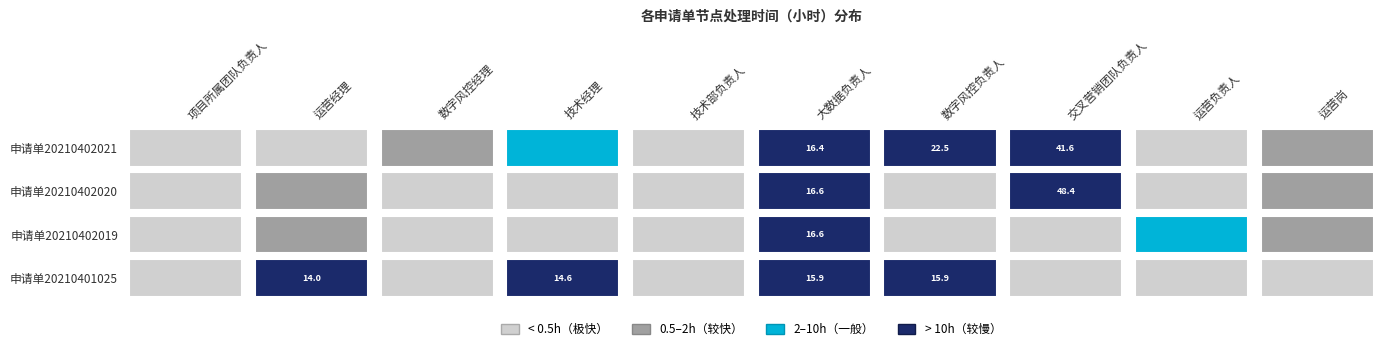

Reading left to right, list all the values displayed in this chart.

项目所属团队负责人: 0=0.0	1=0.1	2=0.1	3=0.0
运营经理: 0=0.4	1=0.6	2=0.7	3=14.0
数字风控经理: 0=0.7	1=0.0	2=0.0	3=0.2
技术经理: 0=4.2	1=0.1	2=0.1	3=14.6
技术部负责人: 0=0.0	1=0.3	2=0.2	3=0.3
大数据负责人: 0=16.4	1=16.6	2=16.6	3=15.9
数字风控负责人: 0=22.5	1=0.2	2=0.2	3=15.9
交叉营销团队负责人: 0=41.6	1=48.4	2=0.2	3=0.0
运营负责人: 0=0.1	1=0.1	2=3.0	3=0.0
运营岗: 0=1.0	1=1.0	2=0.9	3=0.0